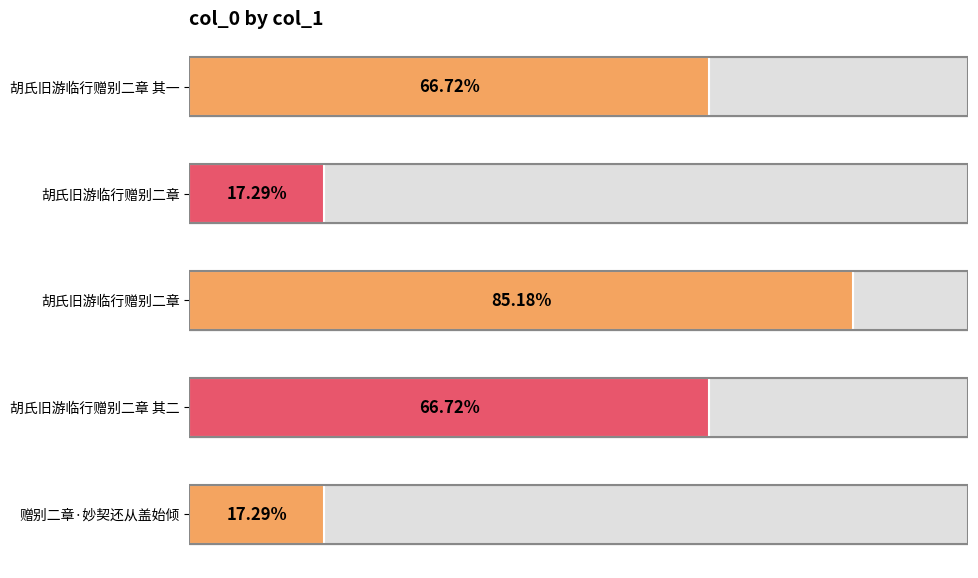

Reading left to right, extract all data points from this chart.

867315	224722	1107390	867314	224835